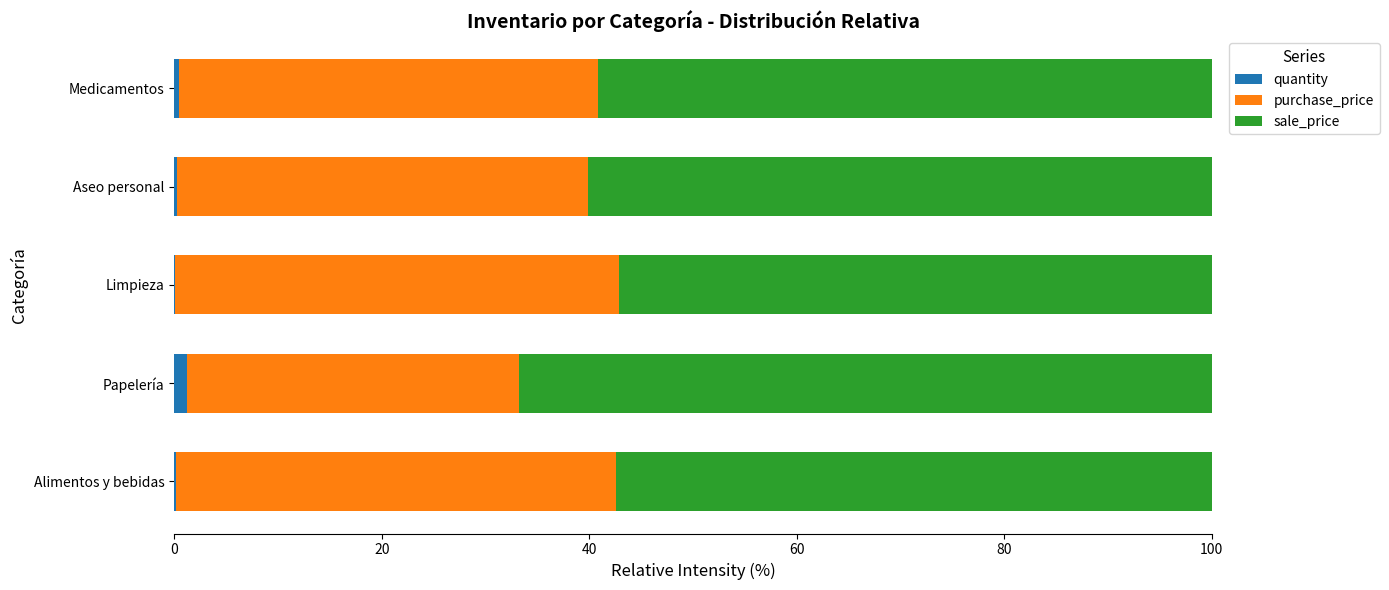

List the series in order of their peak value, lowest first.

quantity, purchase_price, sale_price